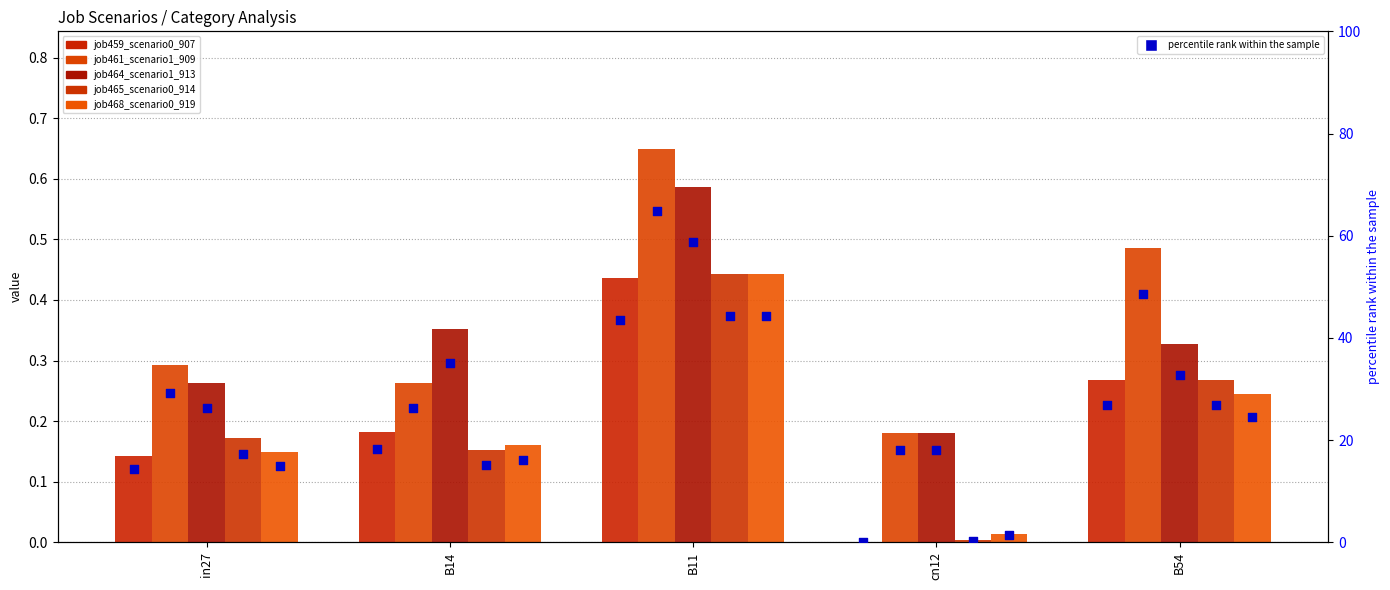

Which series contains the lowest Y value?

job459_scenario0_907